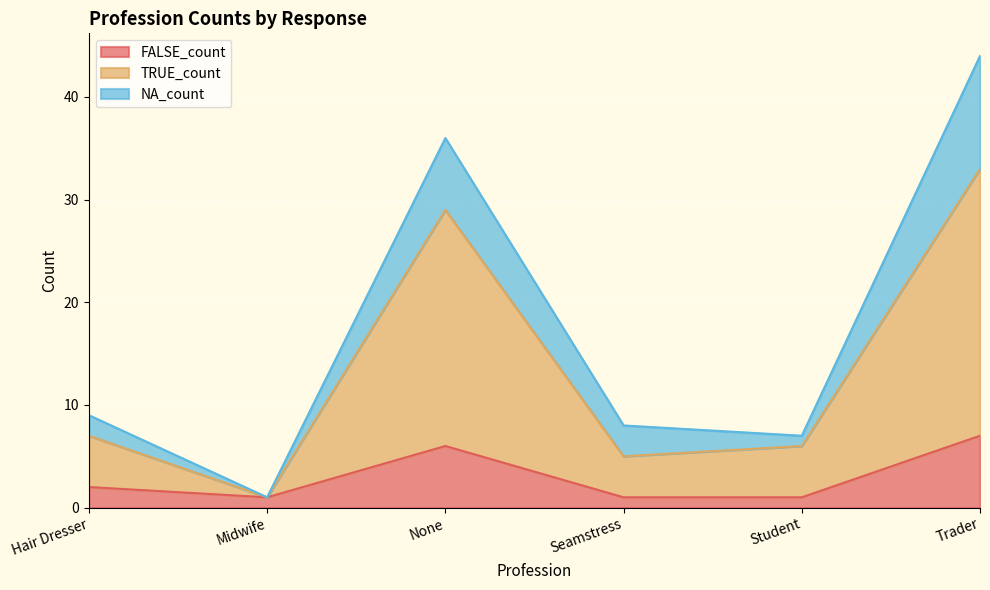

At which category does TRUE_count reach its first local peak?

None